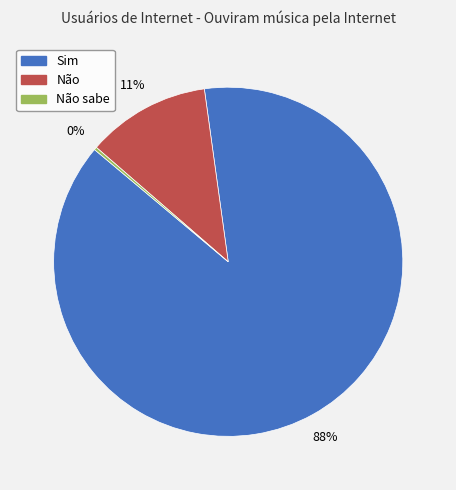

Is there a majority slice in this chart?

Yes